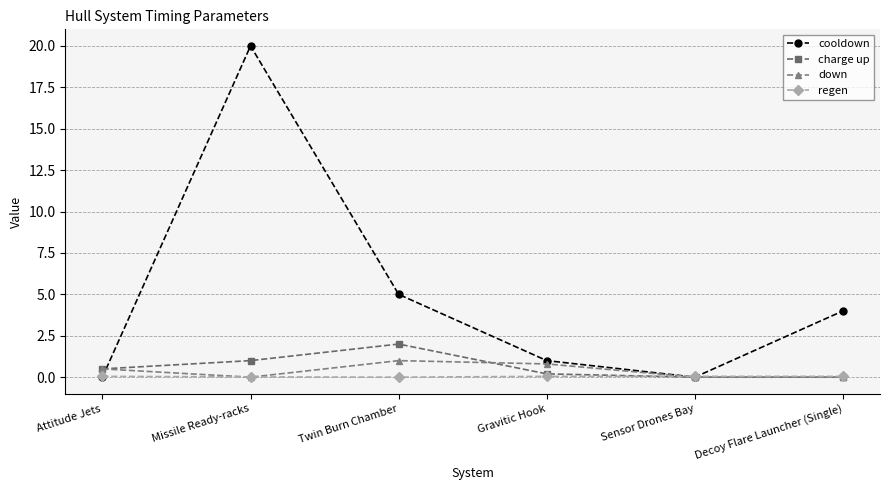

Count the number of categories in the chart.

6